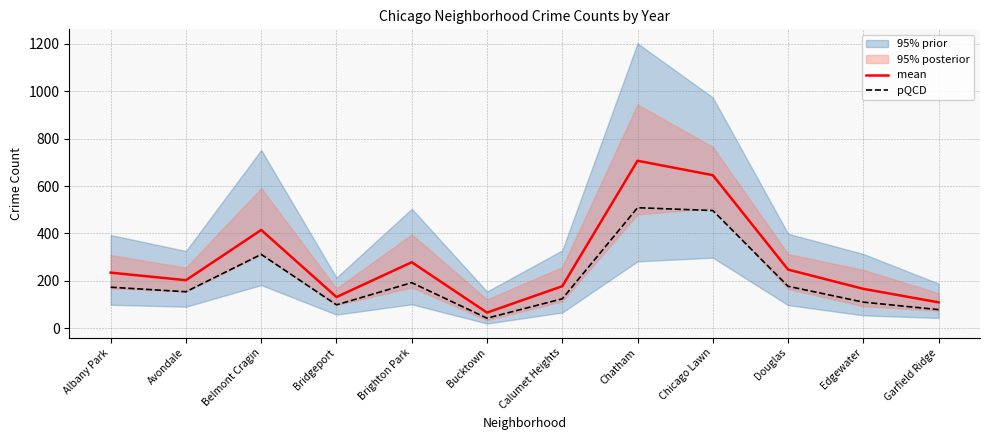

Reading left to right, transcribe all the data shown in this chart.

mean: Albany Park=235.0	Avondale=203.2	Belmont Cragin=414.8	Bridgeport=132.2	Brighton Park=278.8	Bucktown=66.7	Calumet Heights=177.8	Chatham=706.5	Chicago Lawn=645.7	Douglas=247.8	Edgewater=166.7	Garfield Ridge=109.8
pQCD: Albany Park=173.6	Avondale=154.5	Belmont Cragin=311.9	Bridgeport=99.3	Brighton Park=192.7	Bucktown=43.1	Calumet Heights=124.7	Chatham=508.6	Chicago Lawn=496.7	Douglas=177.5	Edgewater=110.7	Garfield Ridge=79.1